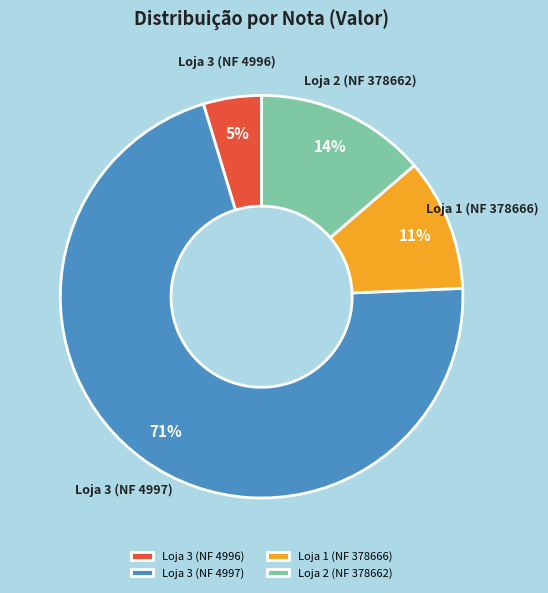

The Loja 2 (NF 378662) slice represents 14% of the pie. True or false?

True